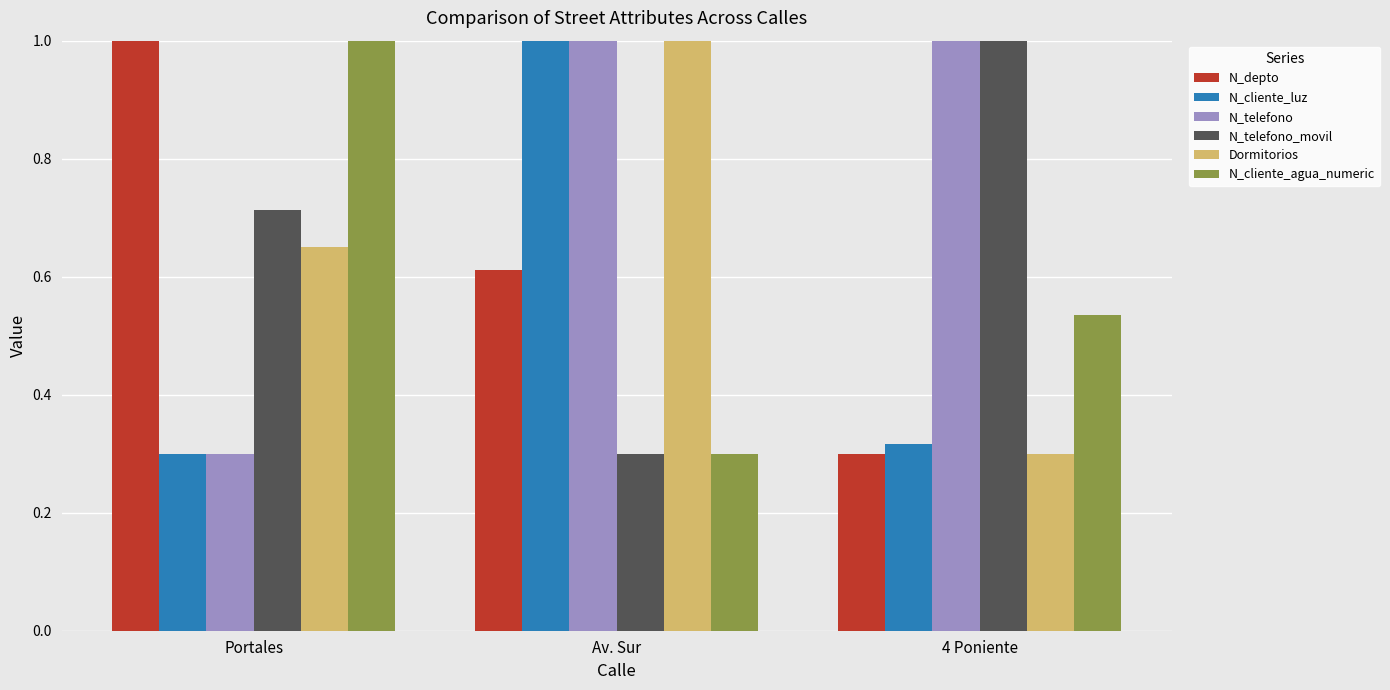

What is the maximum value shown in the chart?

1.0